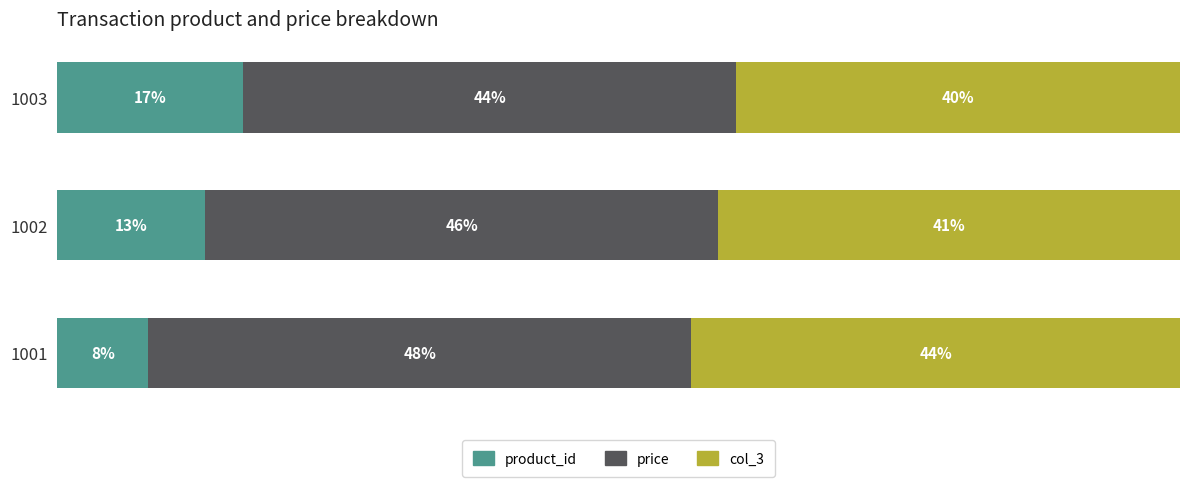

What are all the series names shown in the legend?

product_id, price, col_3